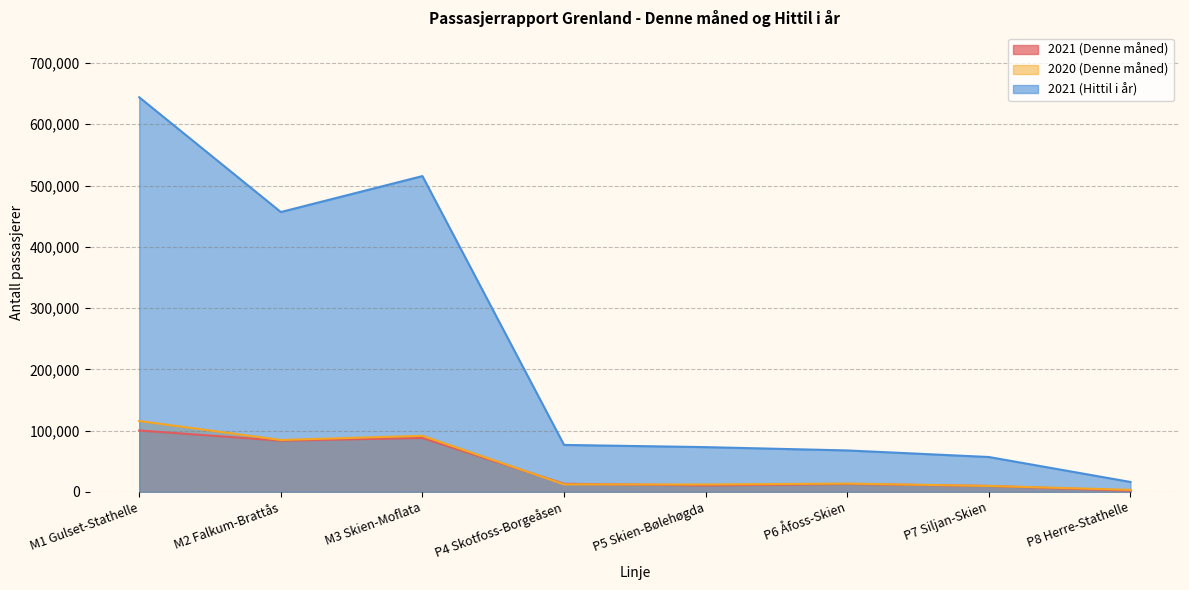

True or false: 2021 (Hittil i år) and 2020 (Denne måned) intersect in this chart.

False